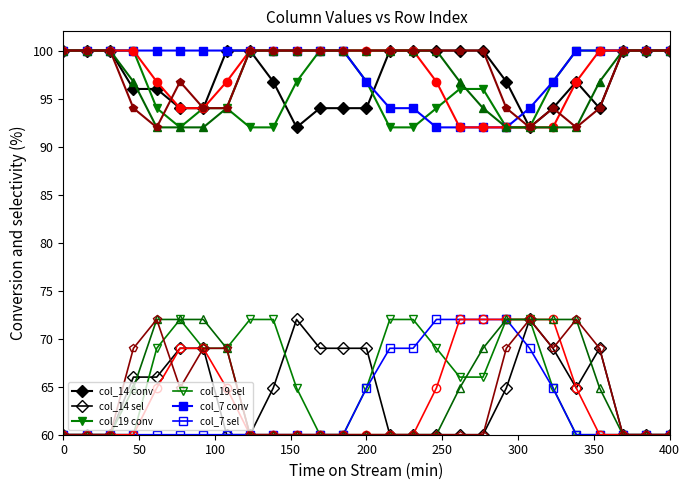

How many data points does each series have?

27